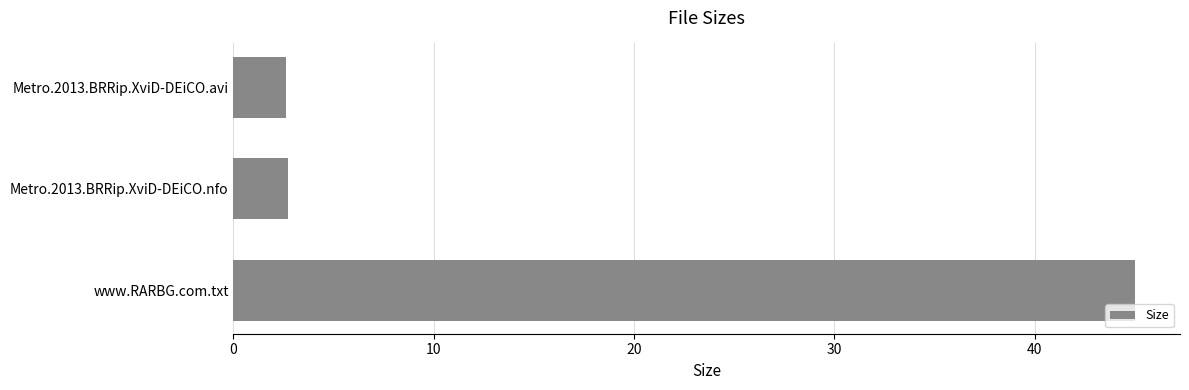

What is the change in value from Metro.2013.BRRip.XviD-DEiCO.avi to www.RARBG.com.txt?

+42.4